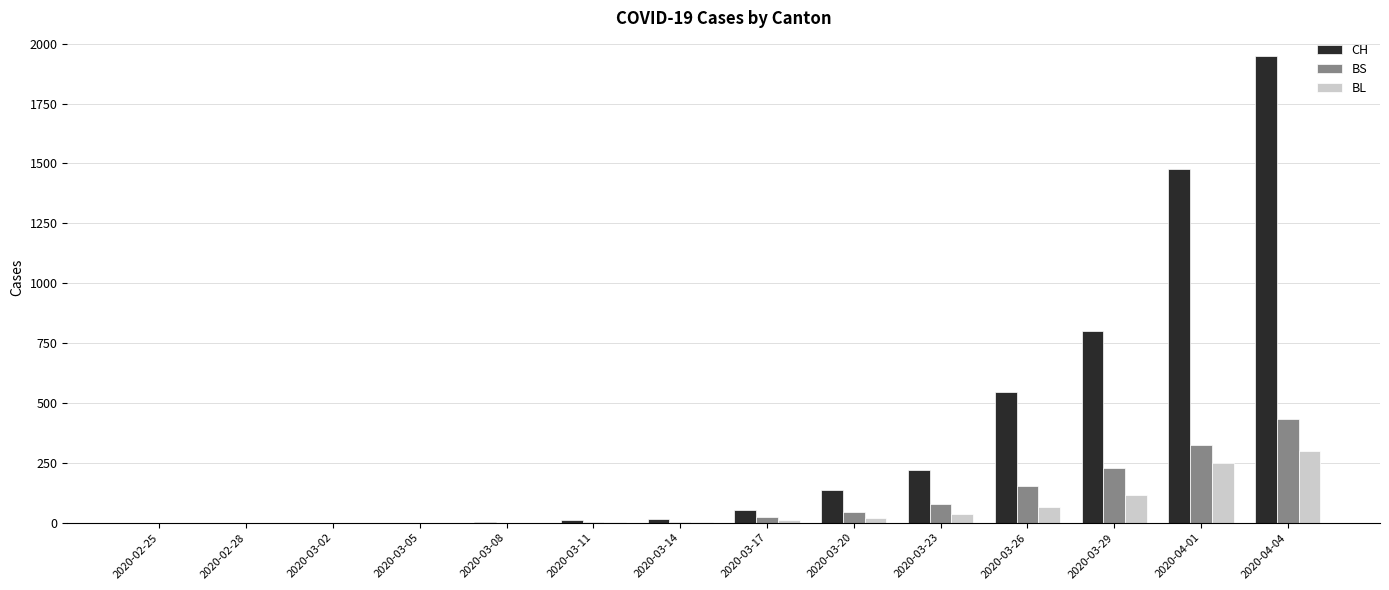

What is the total value across all series at 2020-03-11?

17